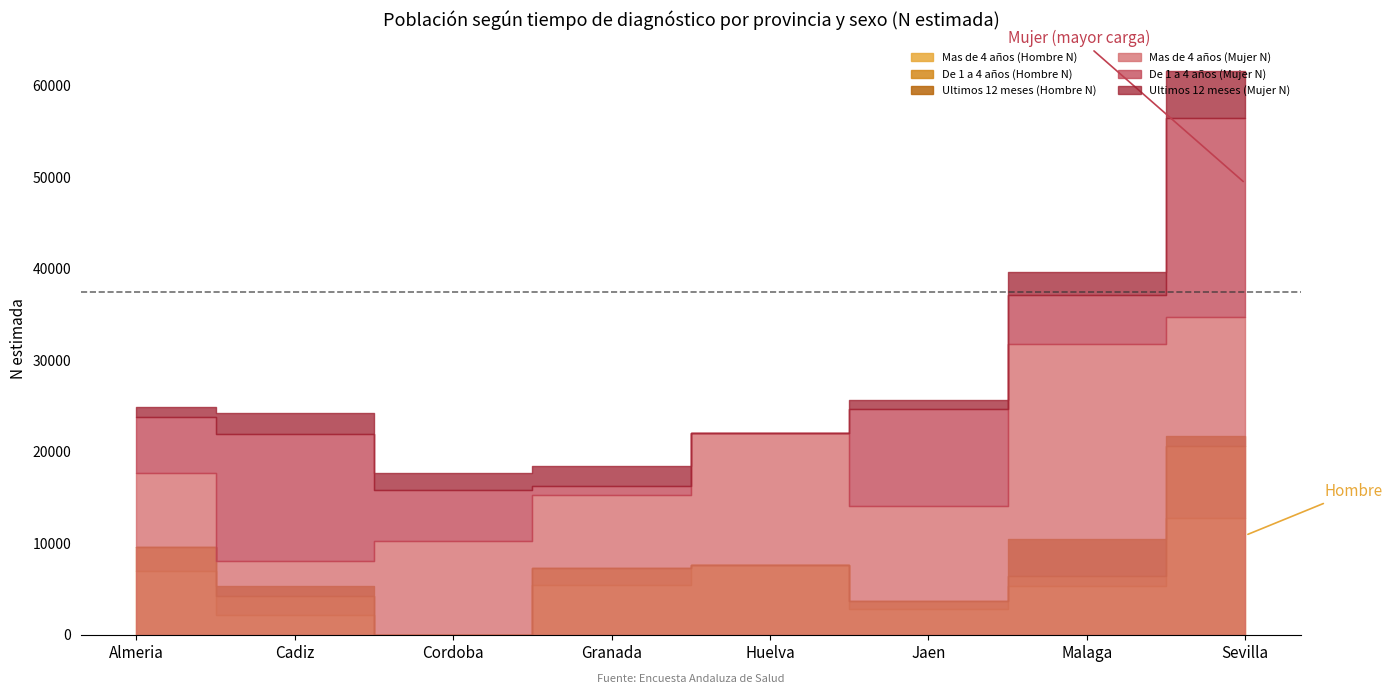

What is the spread (max minus min) of values at Huelva?

21982